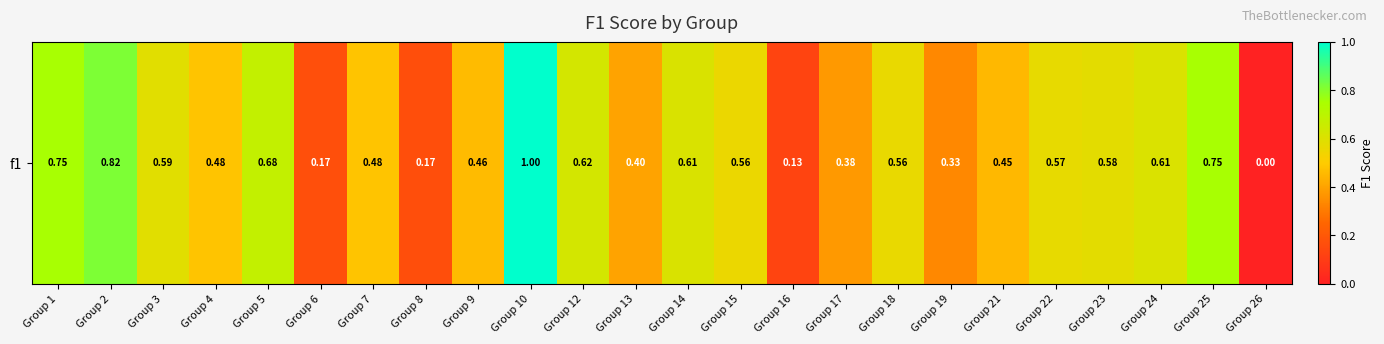

At which category does the chart reach its minimum across all series?

Group 26